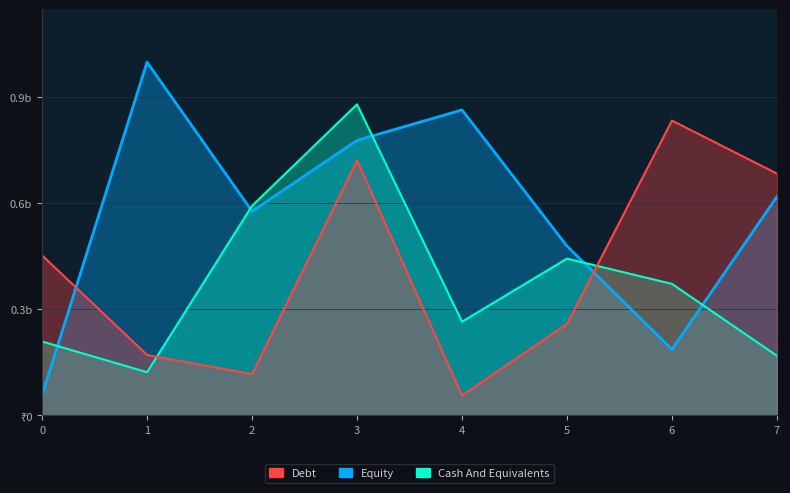

At which category does Debt reach its first local peak?

3